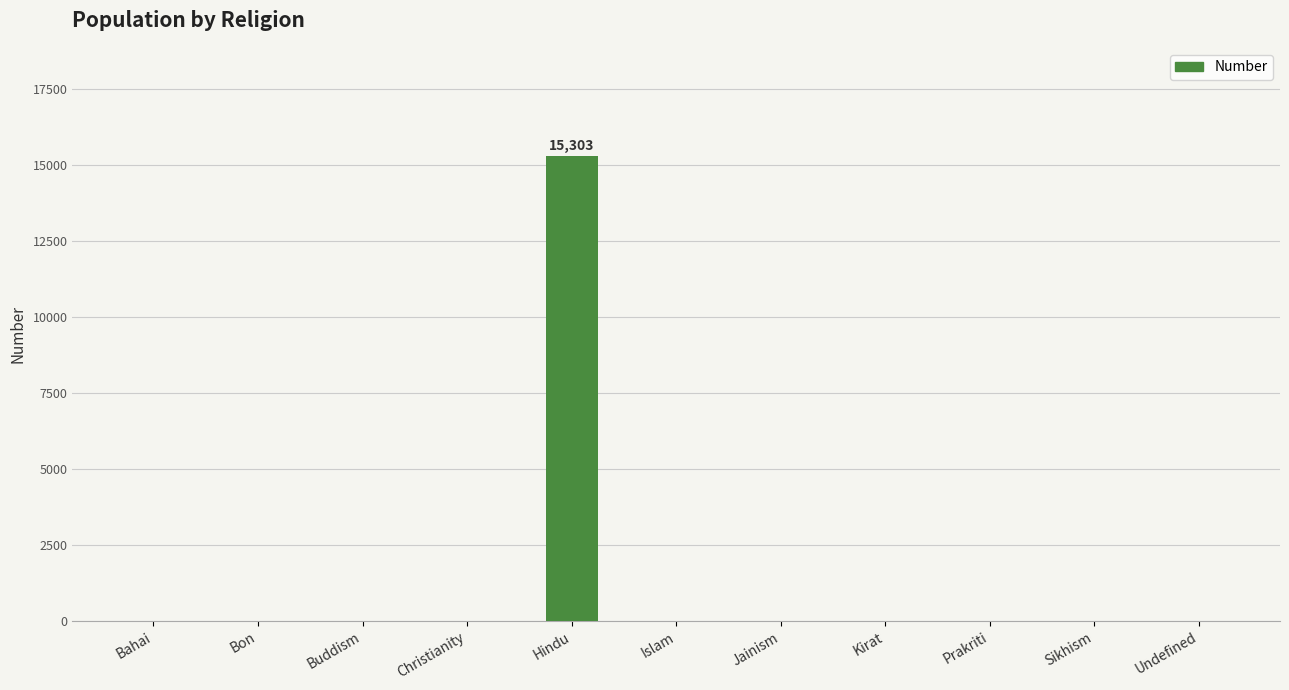

The value at Undefined is 0. True or false?

True